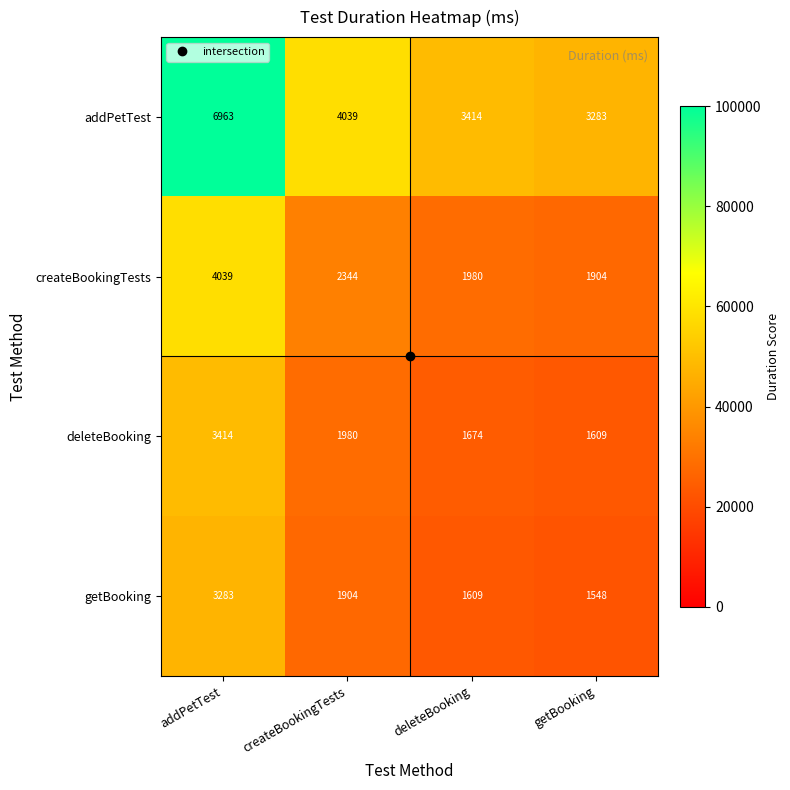

Which series has the largest total across all categories?

addPetTest